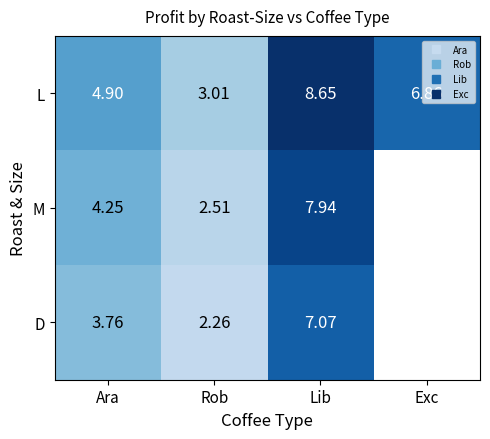

What is the difference between the M values at Ara and Lib?

3.7